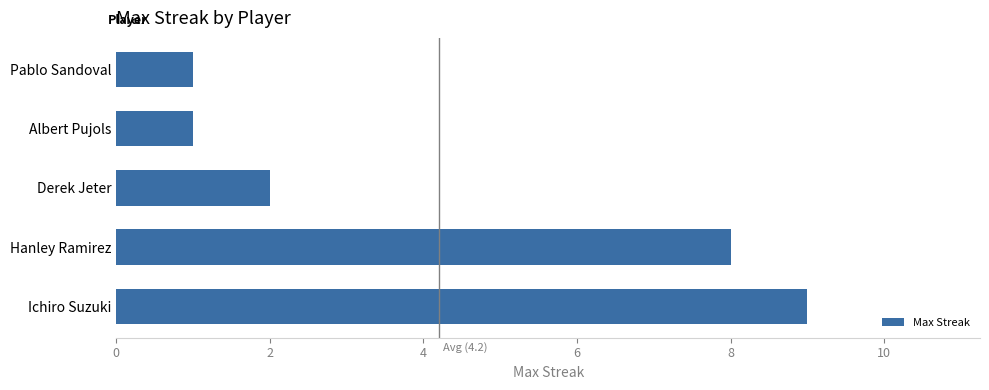

How many categories are shown in the chart?

5